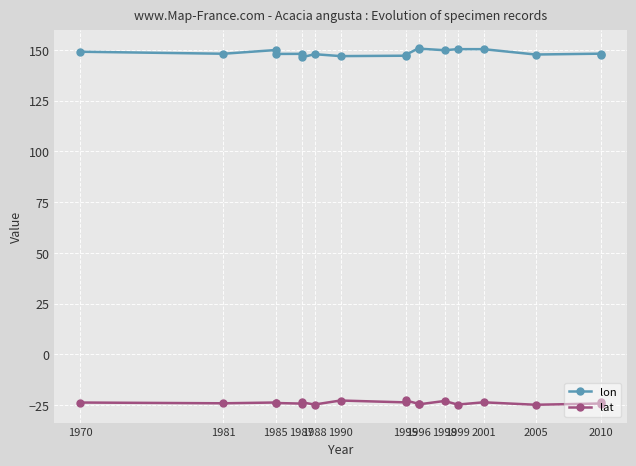

What is the difference between the maximum and minimum values in the lat series?

2.1